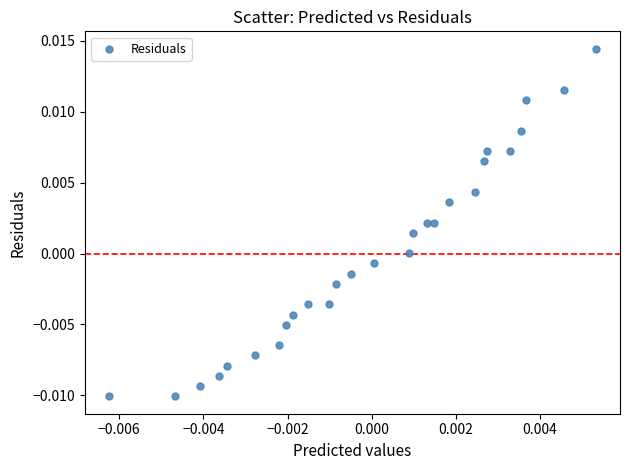

Count the number of points in this scatter plot.

27